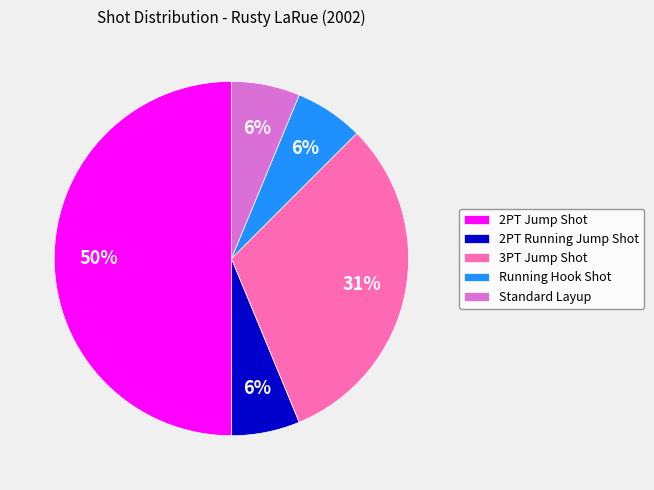

Combined, do Standard Layup and Running Hook Shot account for over 50%?

No